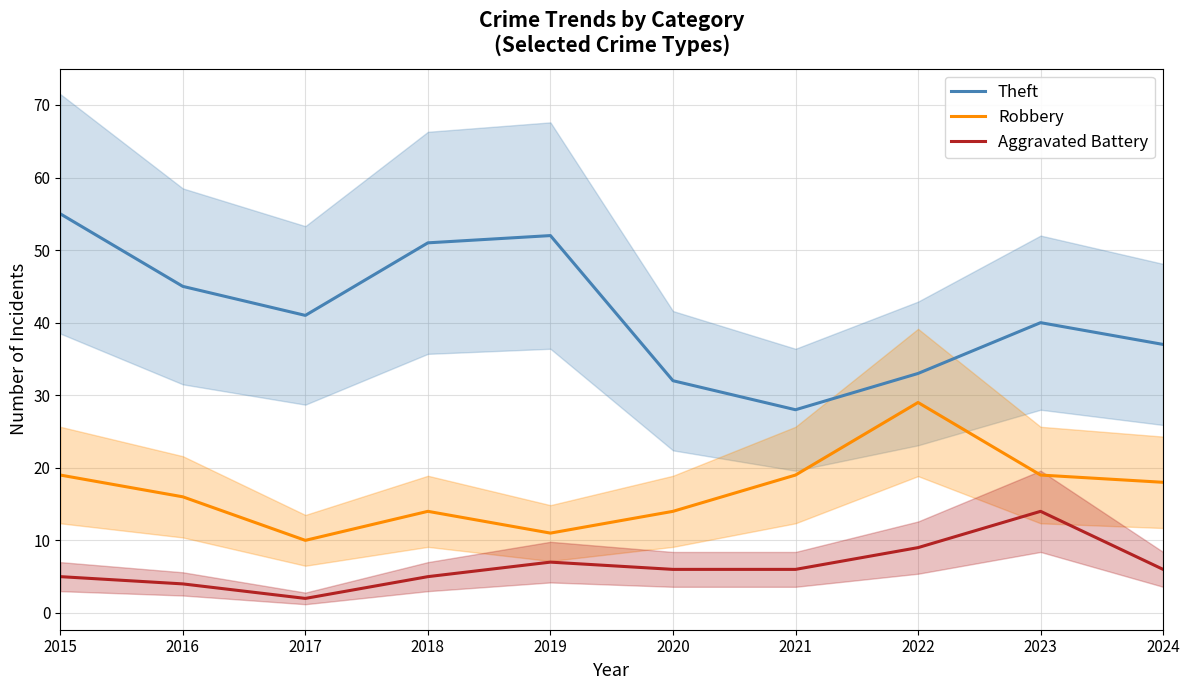

What is the average value of the Theft series?

41